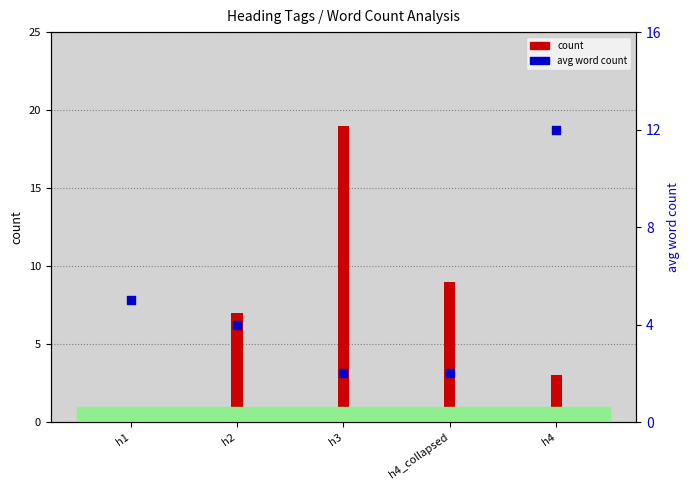

Which series reaches the maximum Y coordinate?

count